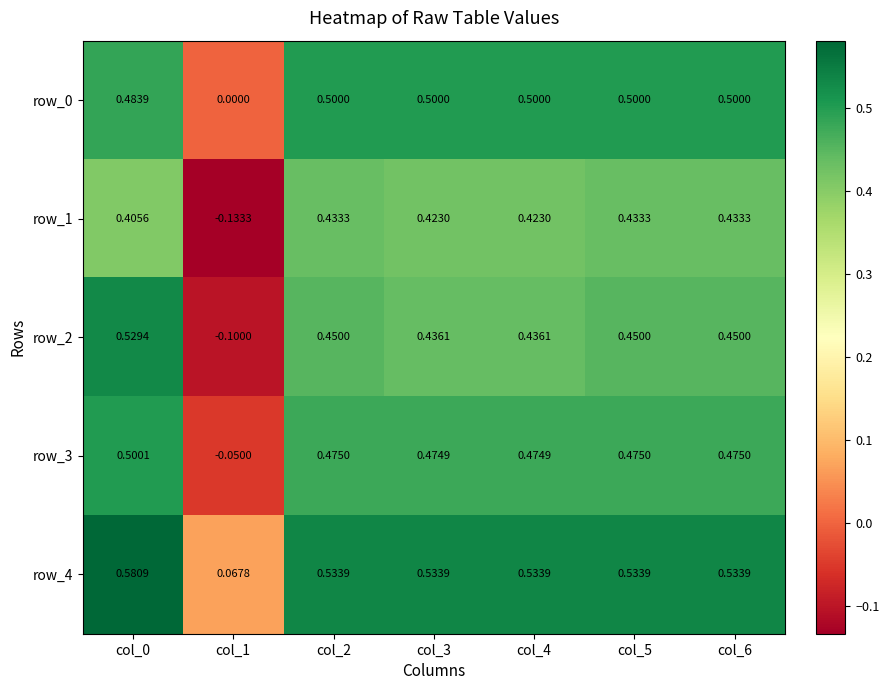

What is the sum of all row_4 values?

3.3